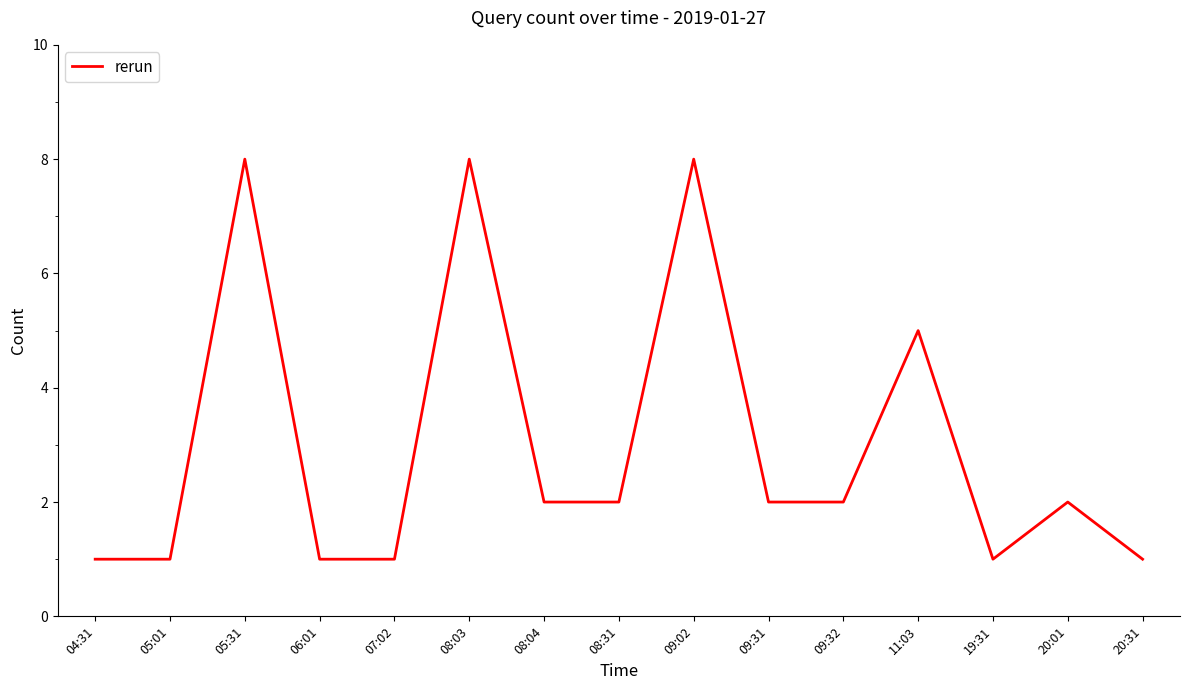

Approximately how many times larger is the value at 20:31 compared to 05:01?

1.0